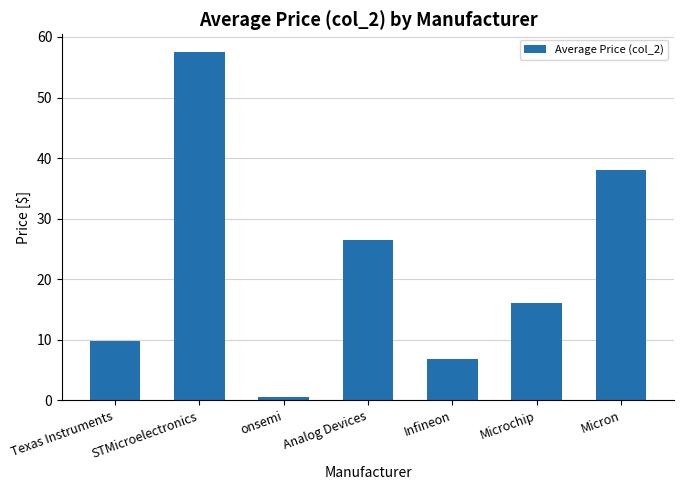

List the labels in order of value, largest first.

STMicroelectronics, Micron, Analog Devices, Microchip, Texas Instruments, Infineon, onsemi